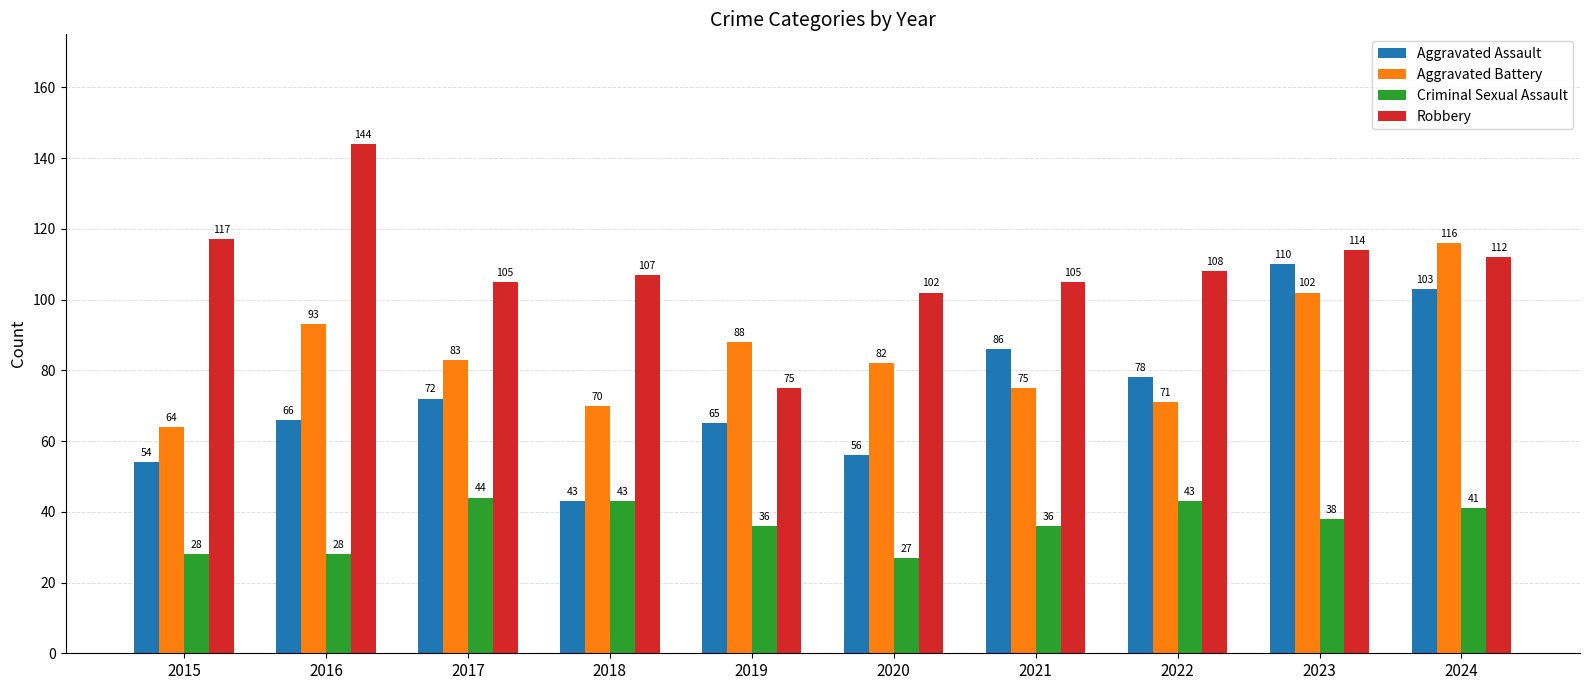

Is the value of Aggravated Battery at 2018 greater than the value of Criminal Sexual Assault at 2022?

Yes